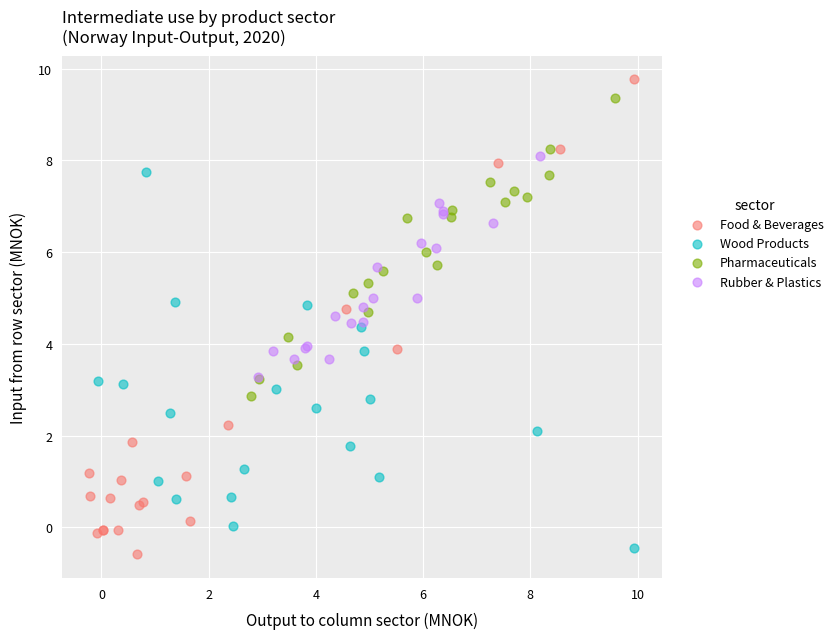

Which series has the largest Y range (max minus min)?

Food & Beverages